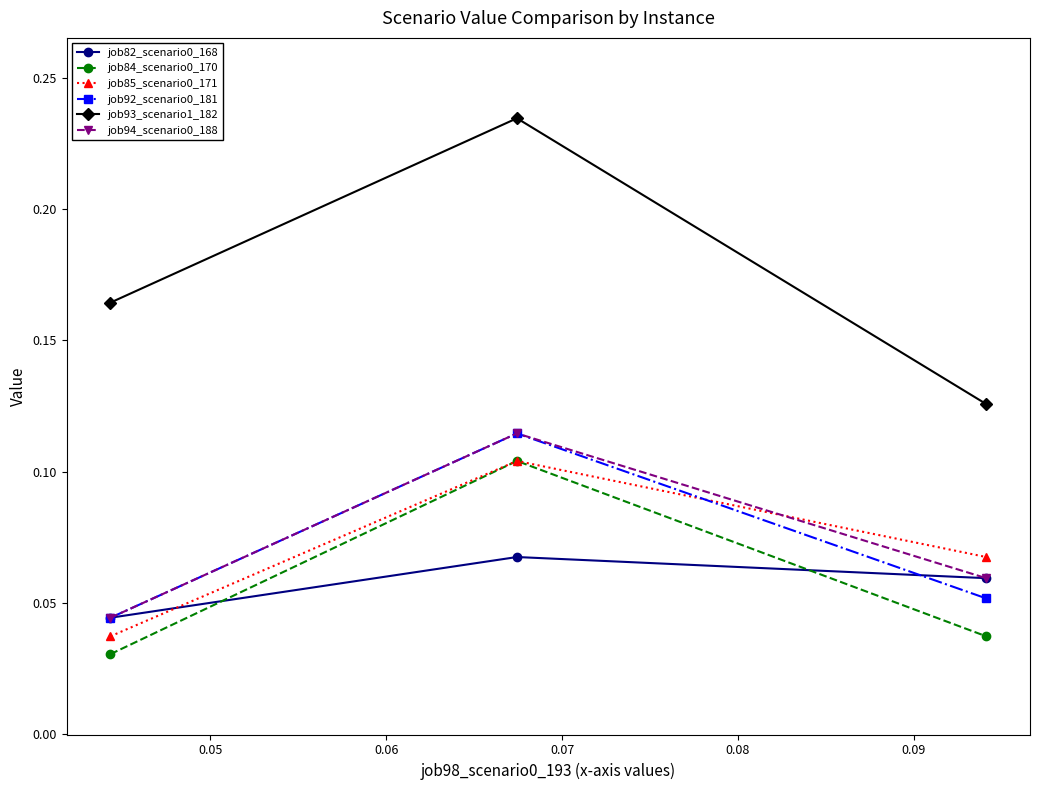

How many job82_scenario0_168 values are between 0 and 1?

3